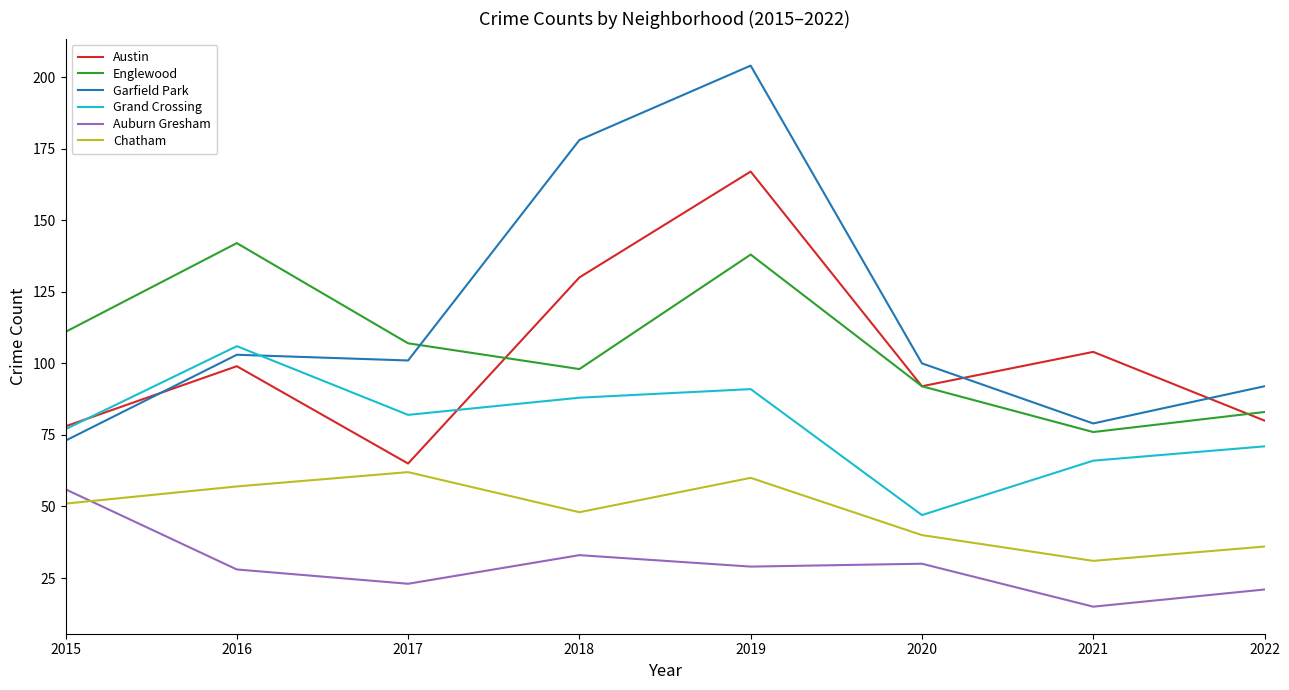

Which category has the lowest value in the Grand Crossing series?

2020